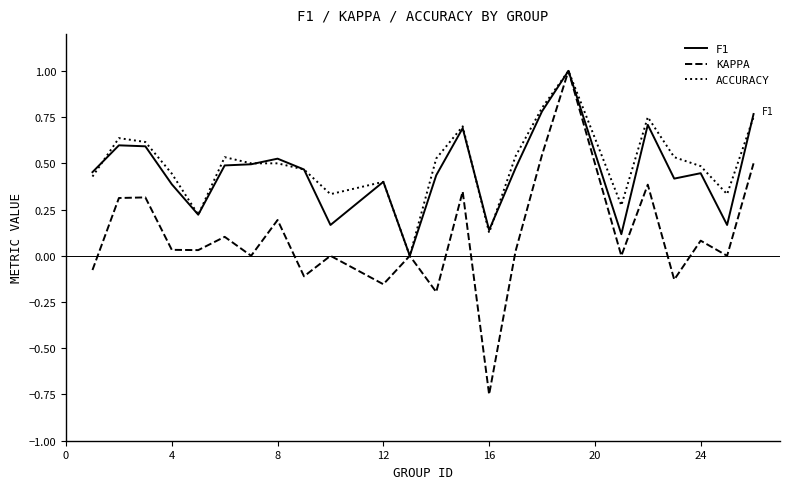

What is the highest value of the KAPPA series?

1.0